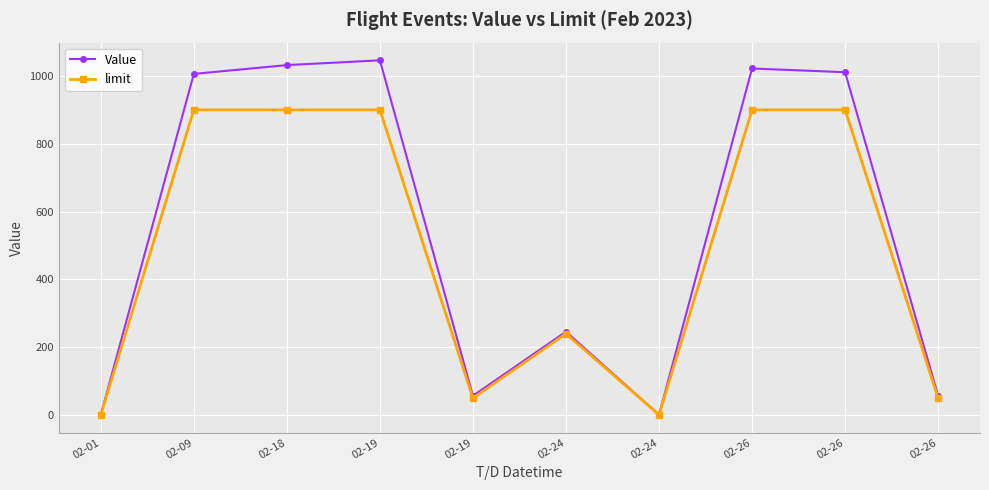

How many values in the limit series are below 900?

5